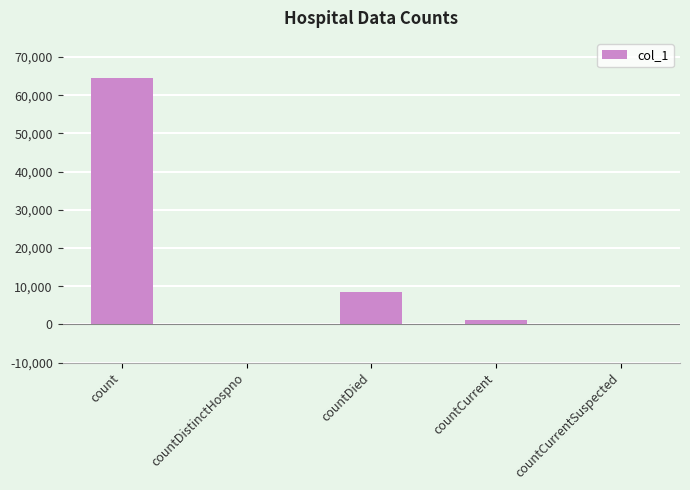

What is the average value?

14783